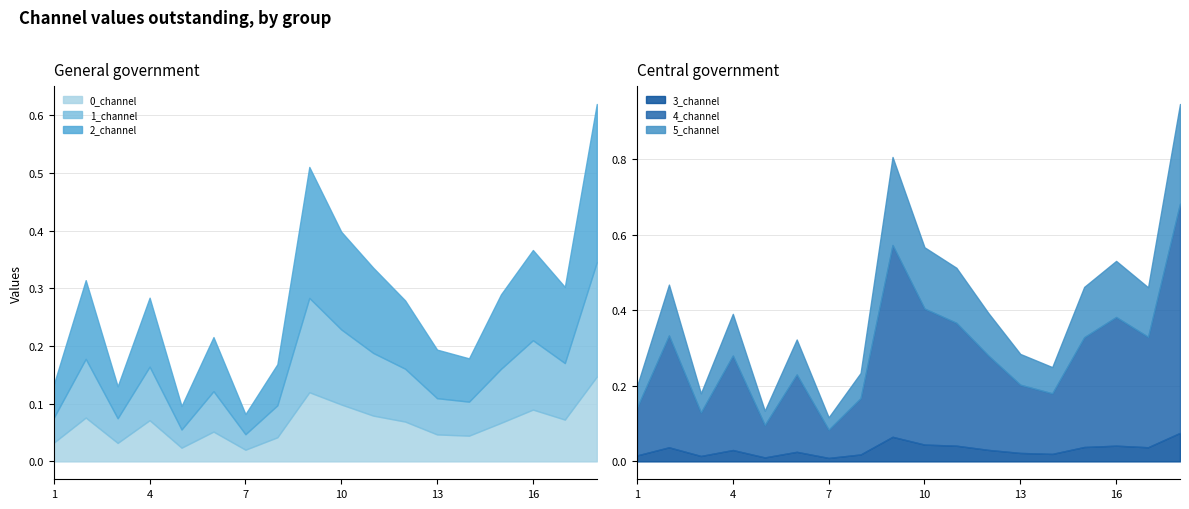

Between 6 and 16, which is larger?

16